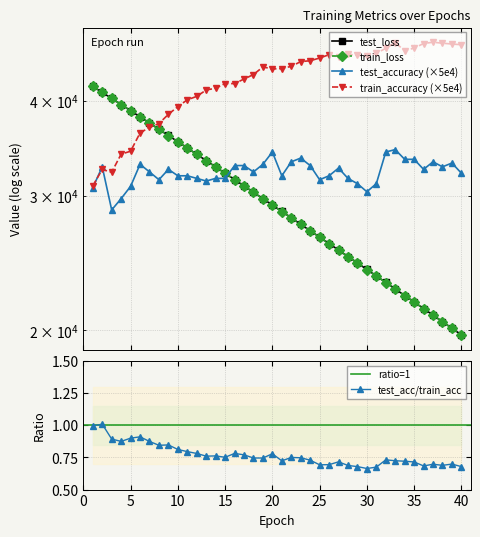

At which category is the sum across all series the highest?

2